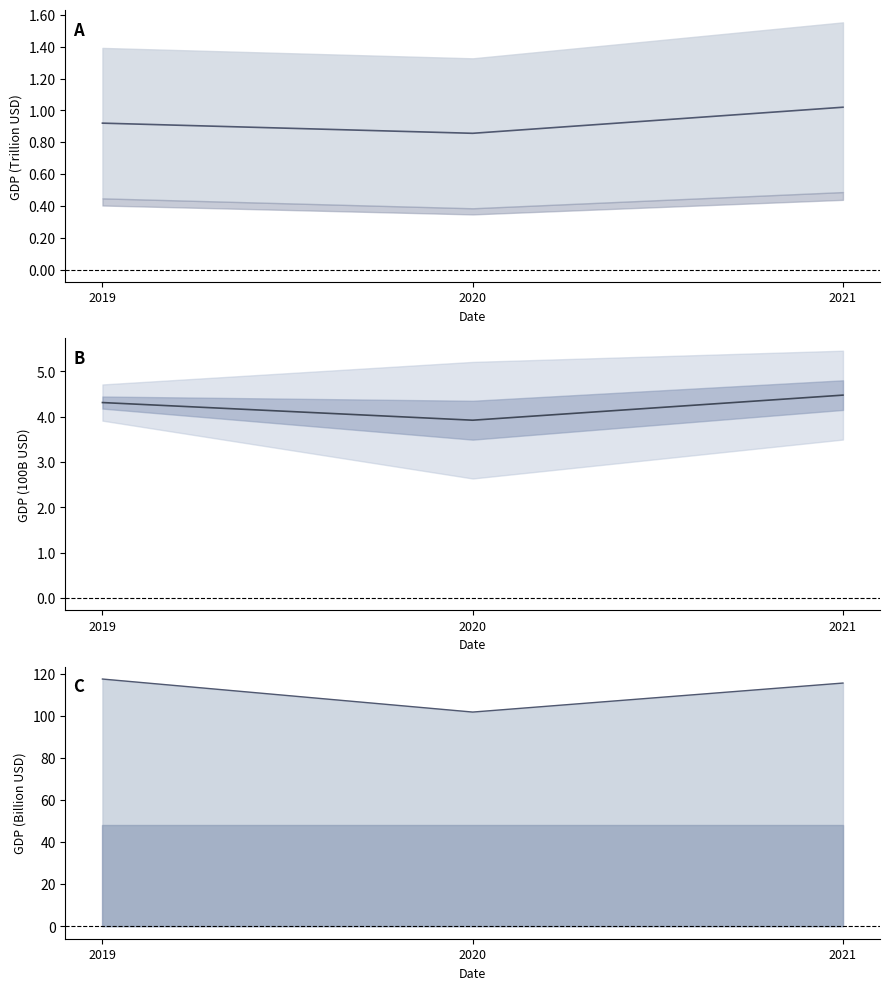

Does the chart have visible grid lines?

No